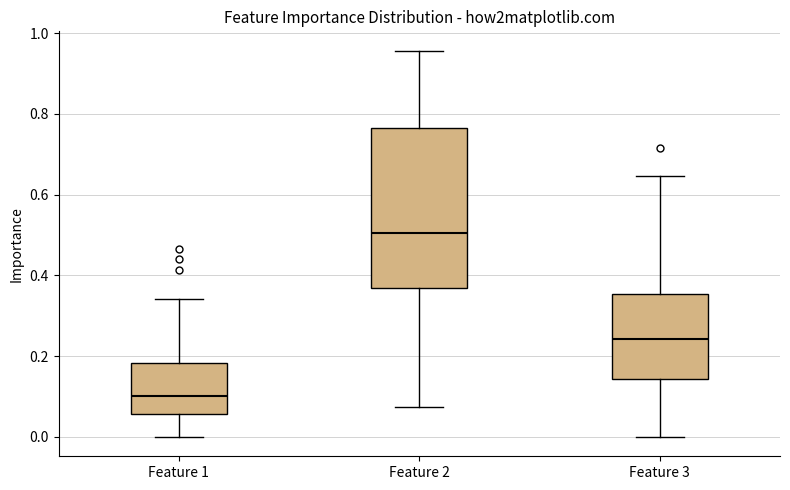

Reading left to right, read every box against the y-axis: the position of its median line, the range the box covers, and the ends of its whiskers. The values are not printed on the chart, so give them approximately, as read against the axis.

Feature 1: median 0.10, box 0.06 to 0.18, whiskers 0.00 to 0.34
Feature 2: median 0.50, box 0.36 to 0.76, whiskers 0.08 to 0.96
Feature 3: median 0.24, box 0.14 to 0.36, whiskers 0.00 to 0.64